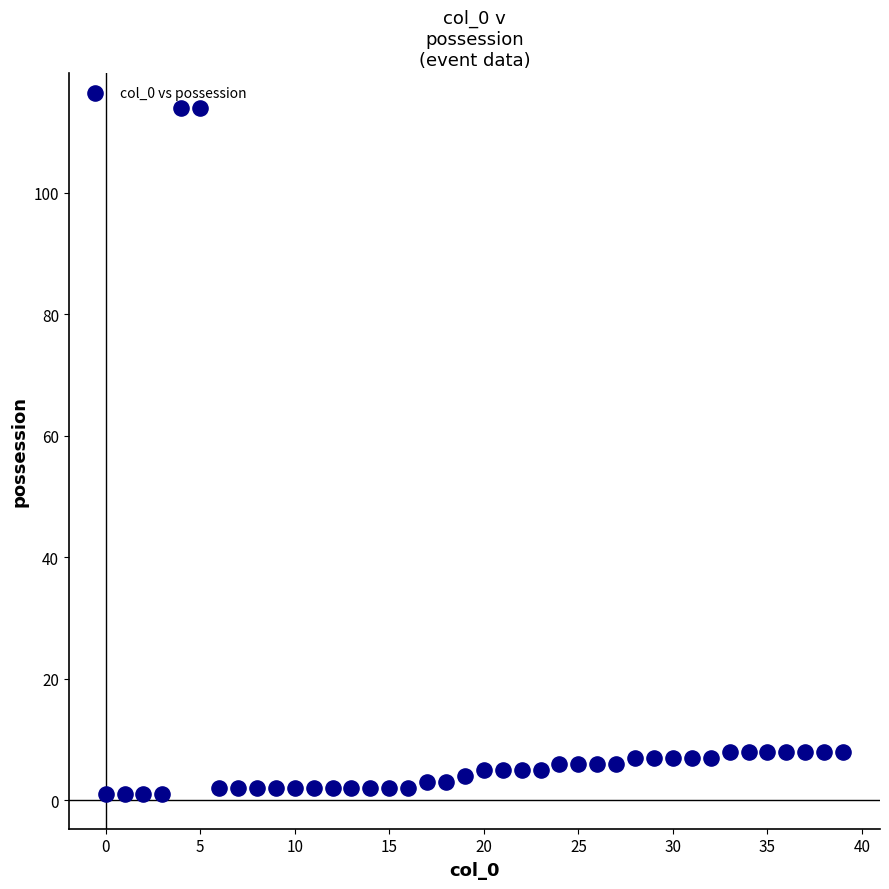

What is the range of Y values (max minus min)?

113